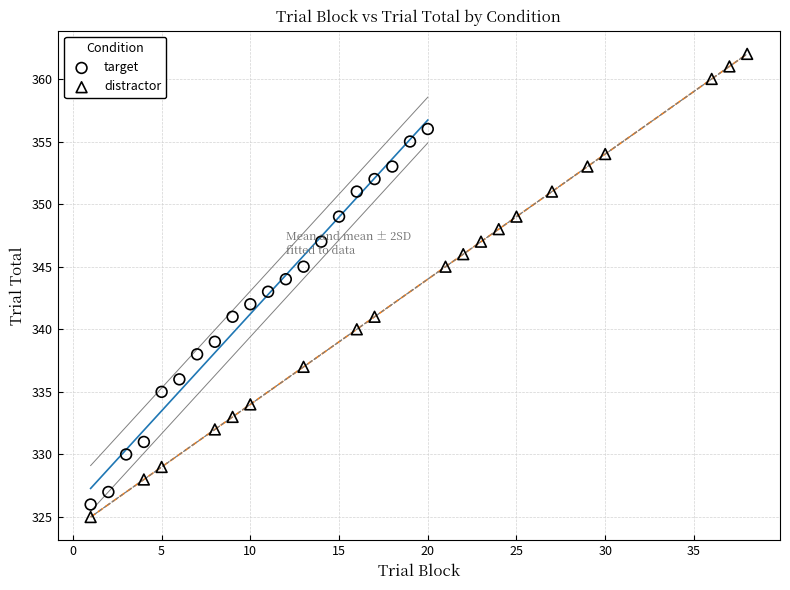

Which series reaches the minimum Y coordinate?

distractor